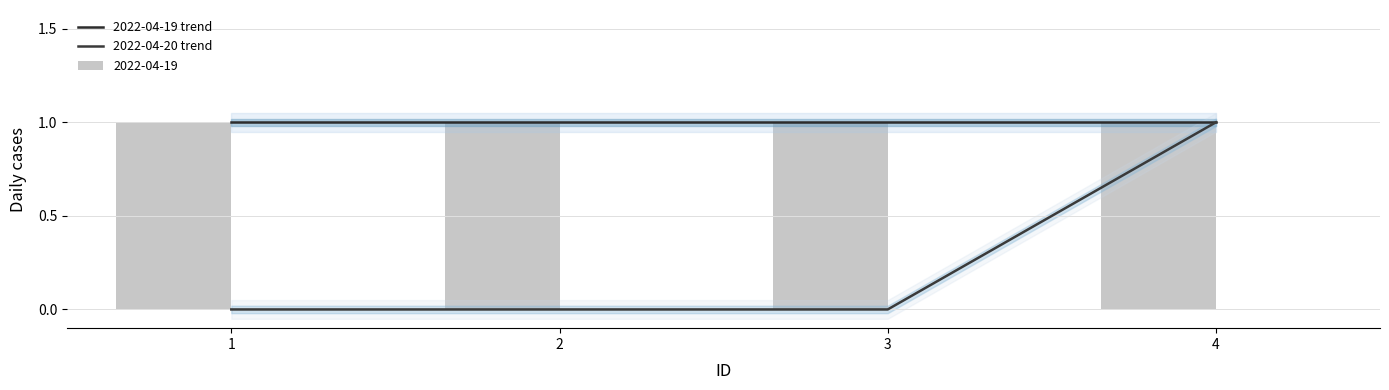

Which series has the largest range (max minus min)?

2022-04-20 trend